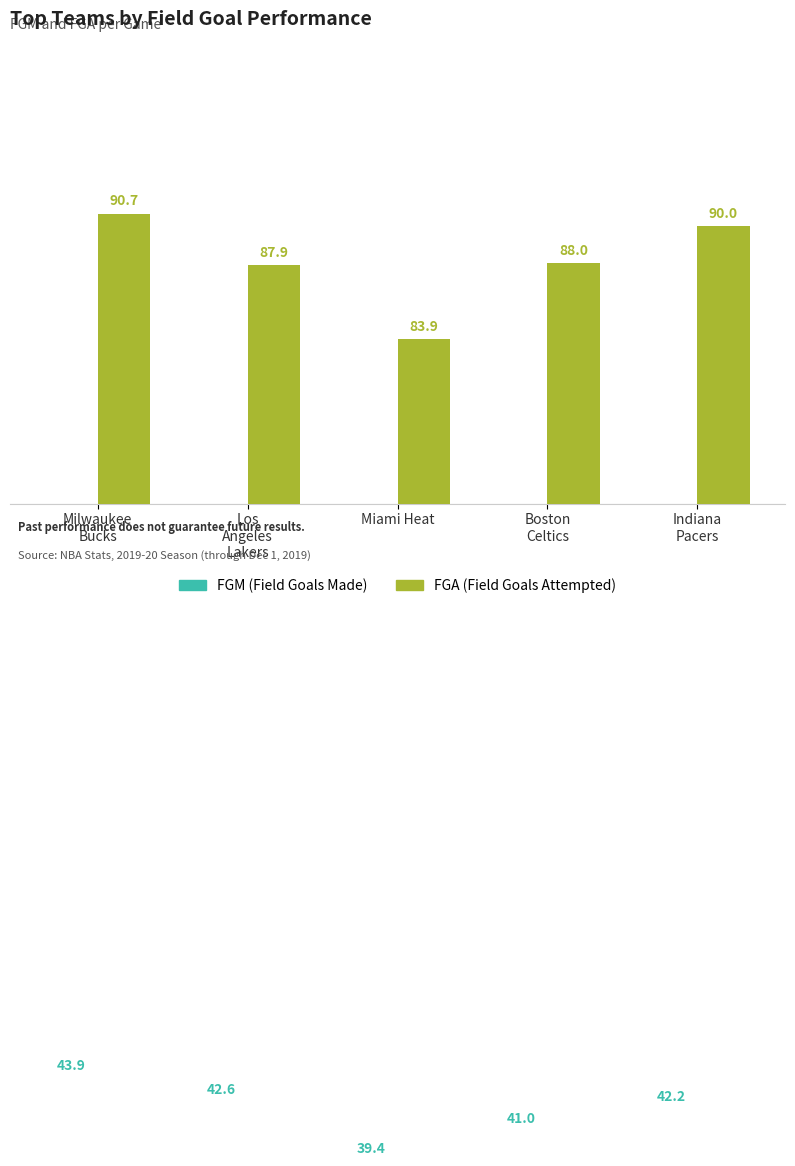

Read the FGA (Field Goals Attempted) value at Boston
Celtics.

88.0